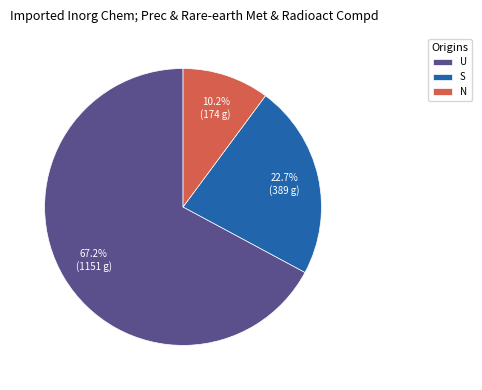

To the nearest percent, what is the difference between the largest and smallest slice percentages?

57%